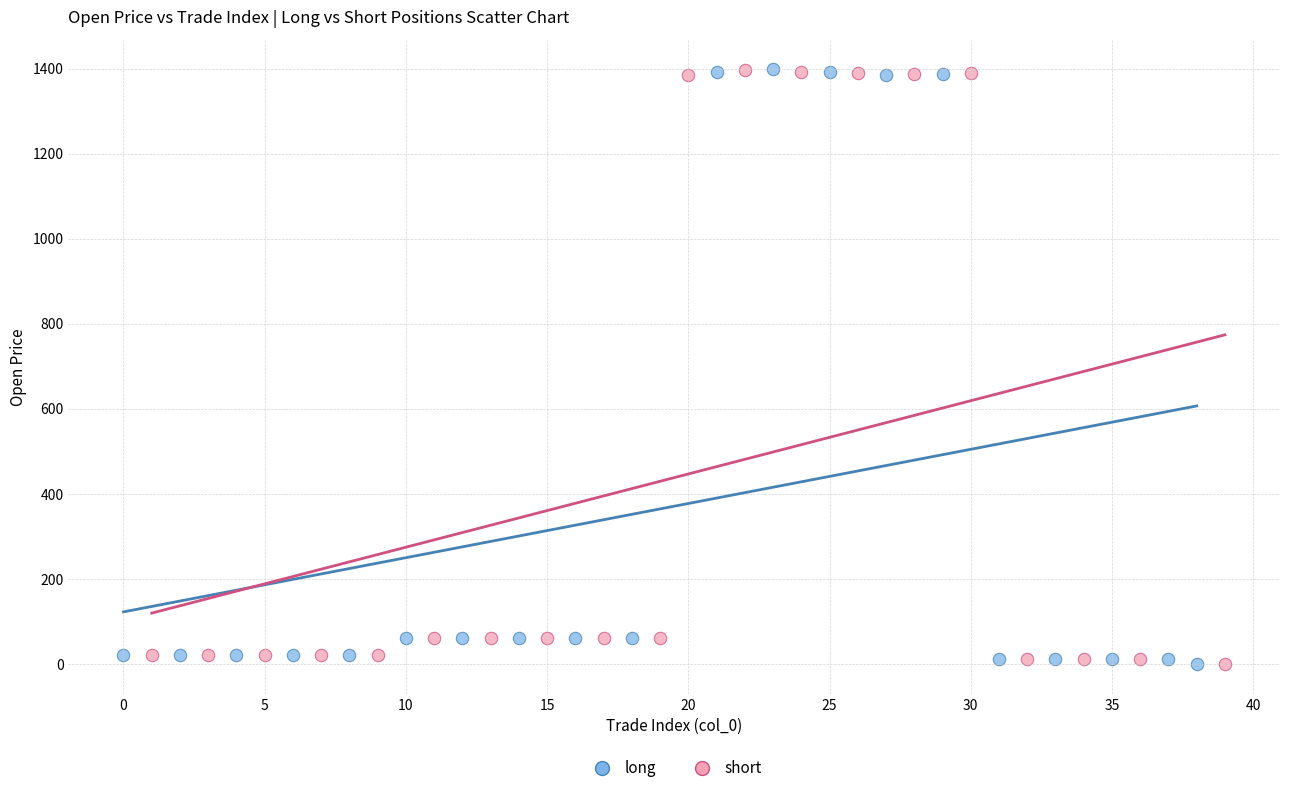

Which series has the largest Y range (max minus min)?

long